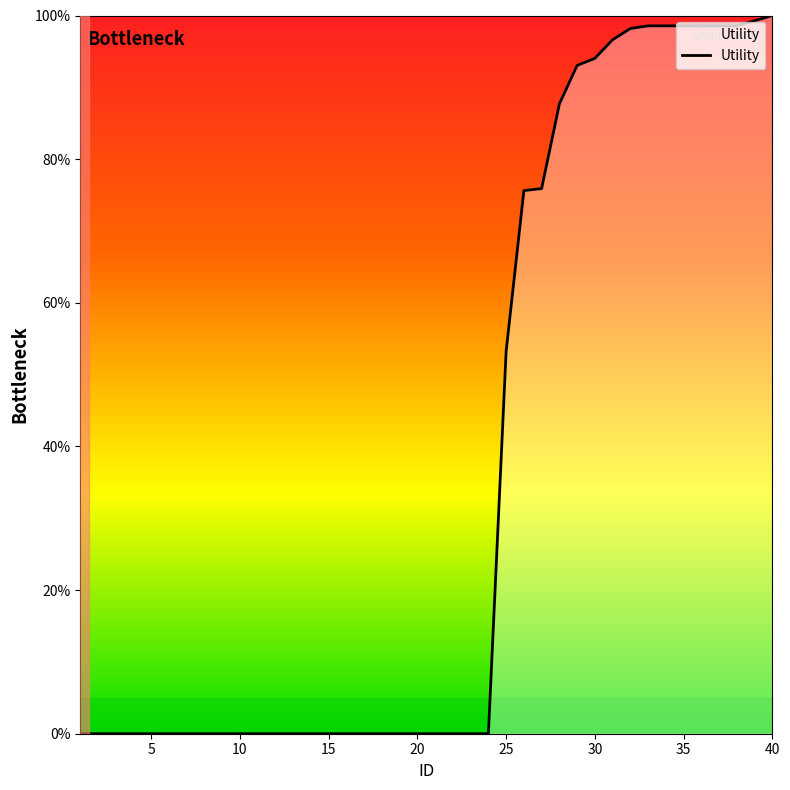

How many lines are shown in the chart?

1